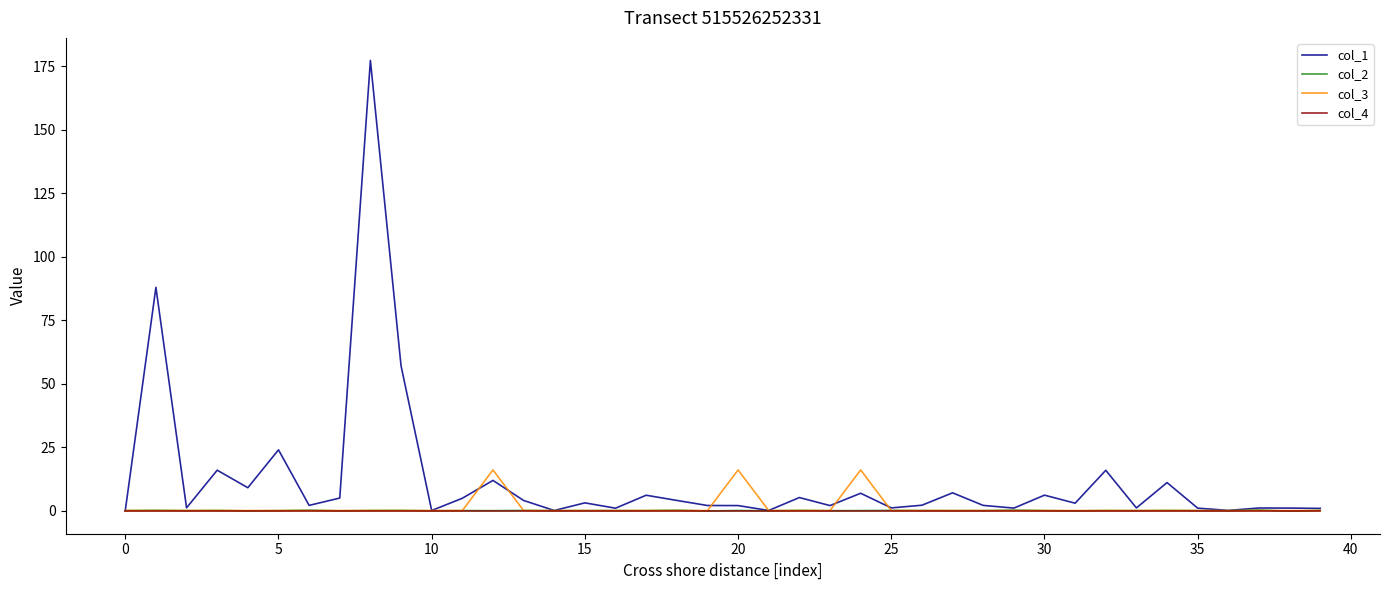

What are all the series names shown in the legend?

col_1, col_2, col_3, col_4